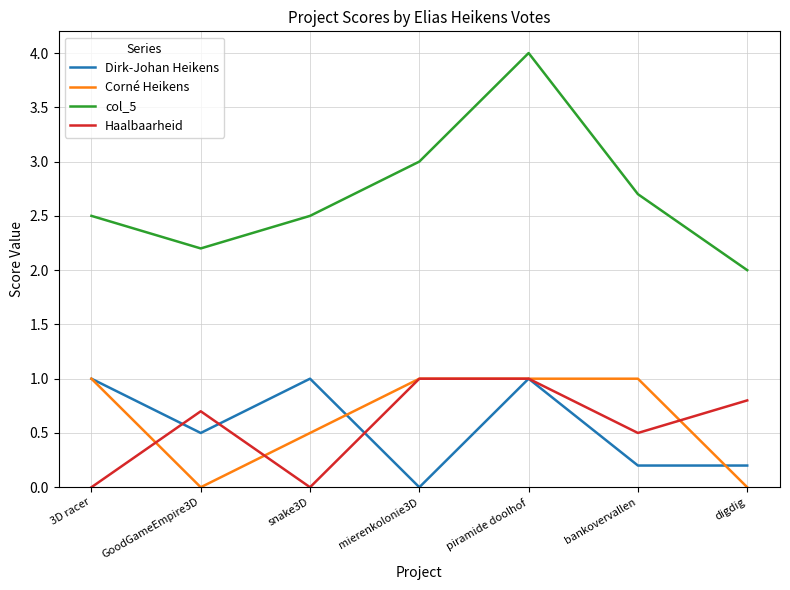

Reading right to left, list all the values displayed in this chart.

Dirk-Johan Heikens: 0.2	0.2	1.0	0.0	1.0	0.5	1.0
Corné Heikens: 0.0	1.0	1.0	1.0	0.5	0.0	1.0
col_5: 2.0	2.7	4.0	3.0	2.5	2.2	2.5
Haalbaarheid: 0.8	0.5	1.0	1.0	0.0	0.7	0.0